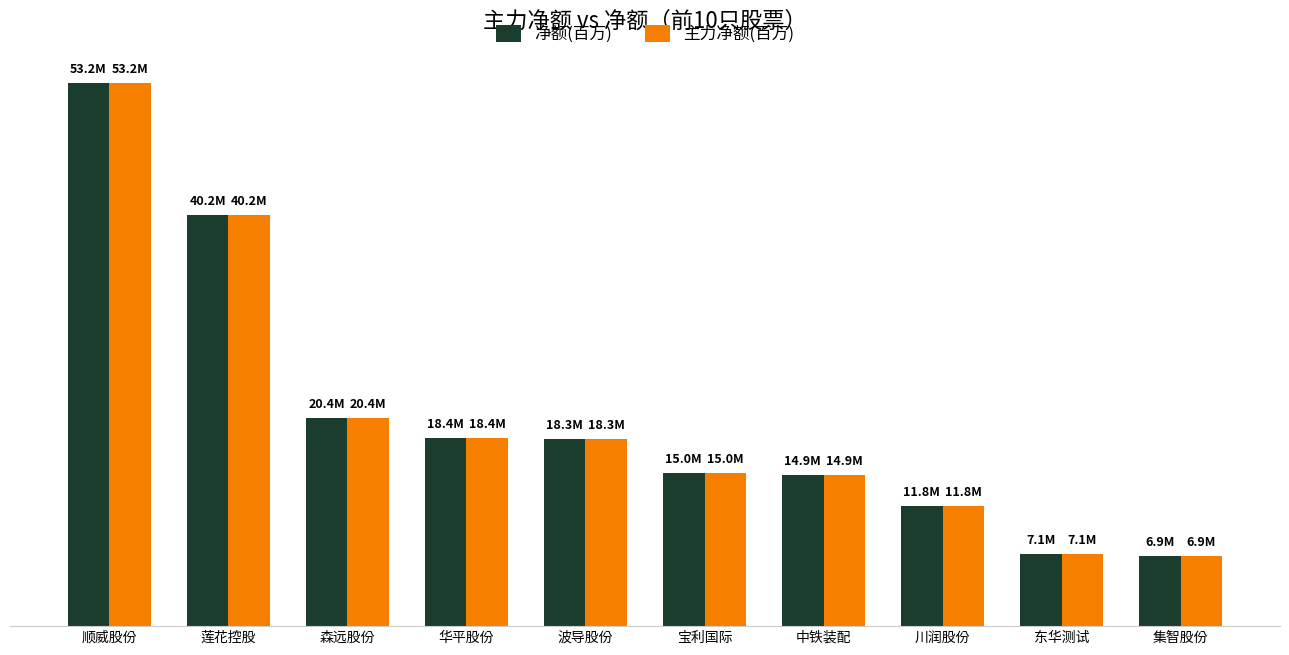

What is the sum of all 净额(百万) values?

206.2